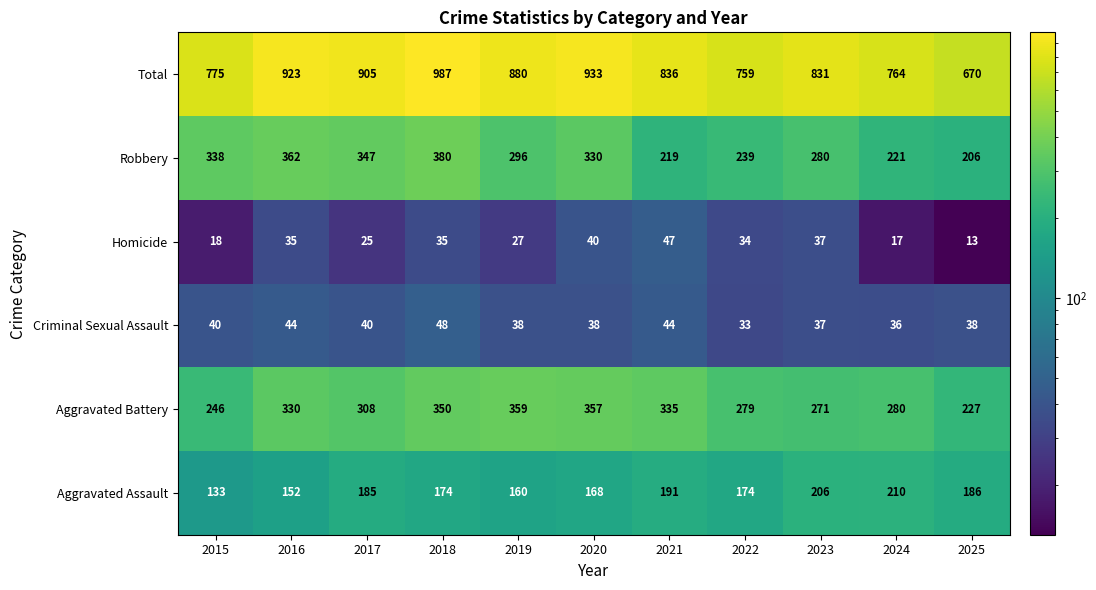

What is the sum of the Homicide values at 2024 and 2021?

64